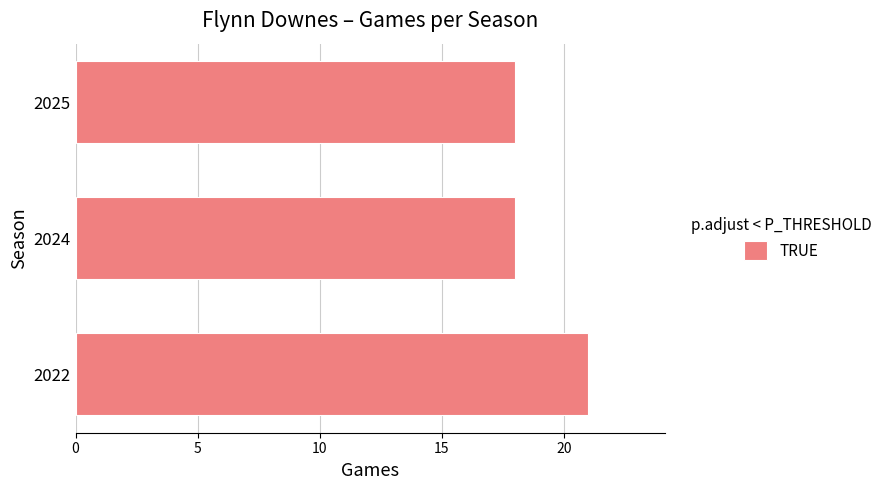

Count the number of data series in this chart.

1